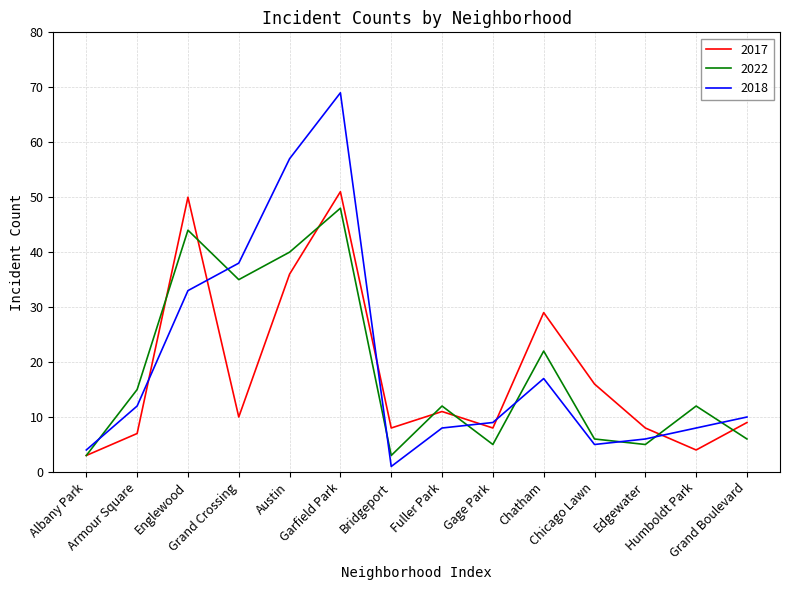

What is the maximum value shown in the chart?

69